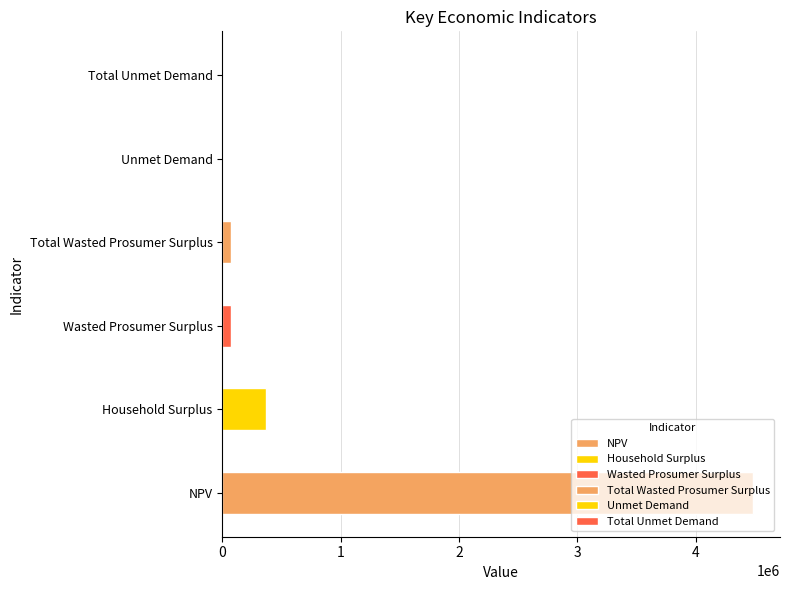

Reading left to right, transcribe all the data shown in this chart.

NPV=4487082.6	Household Surplus=370966.2	Wasted Prosumer Surplus=73060.5	Total Wasted Prosumer Surplus=73060.5	Unmet Demand=1369.3	Total Unmet Demand=1369.3